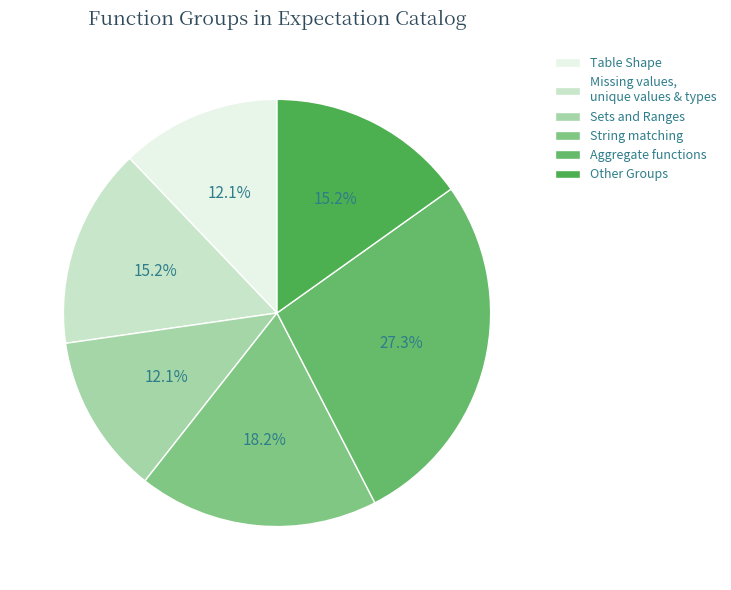

Count the number of slices in the pie.

6